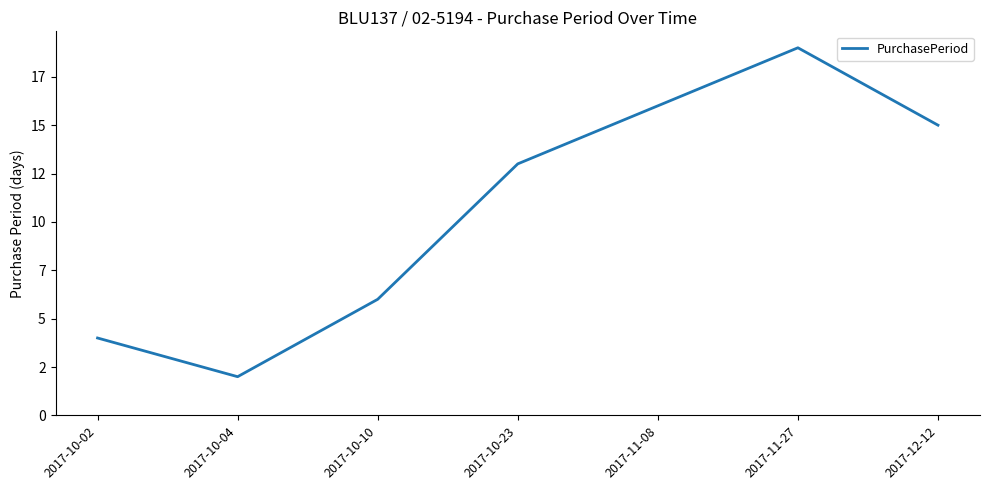

At which category does the data reach its first local valley?

2017-10-04